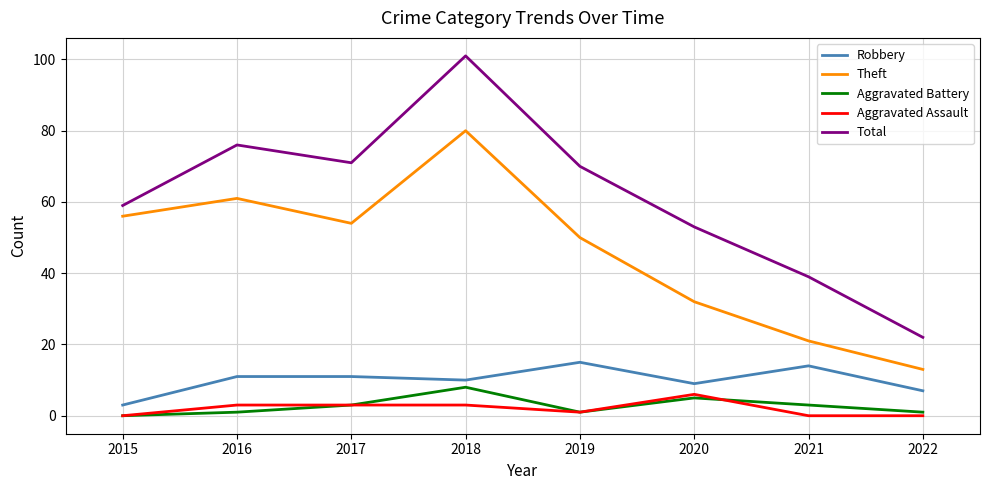

The Theft series shows 43 at 2018. True or false?

False